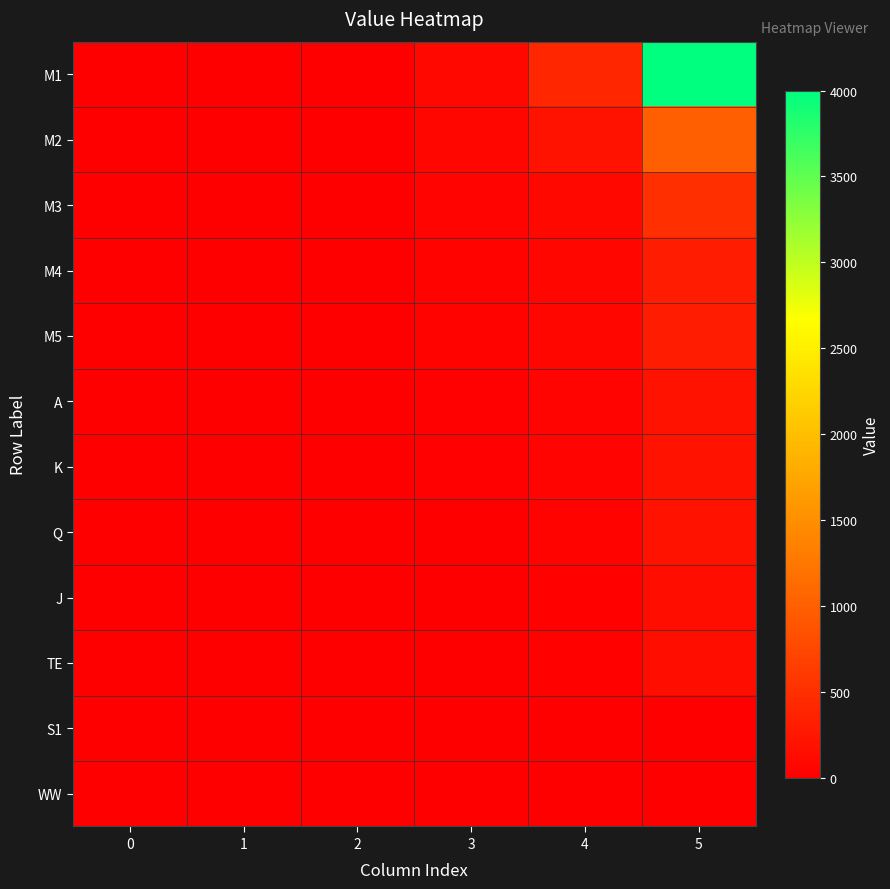

Between 0 and 3, which series saw the biggest shift?

M1